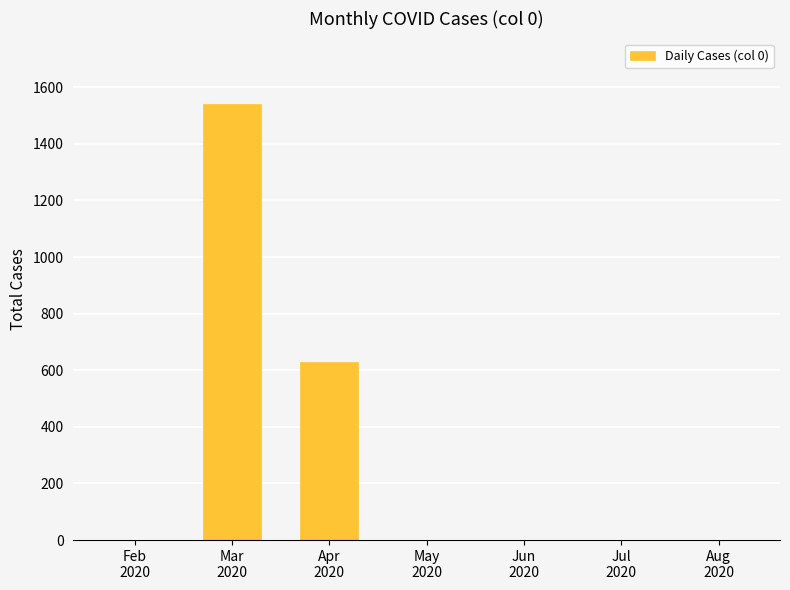

What is the sum of all values?

2174